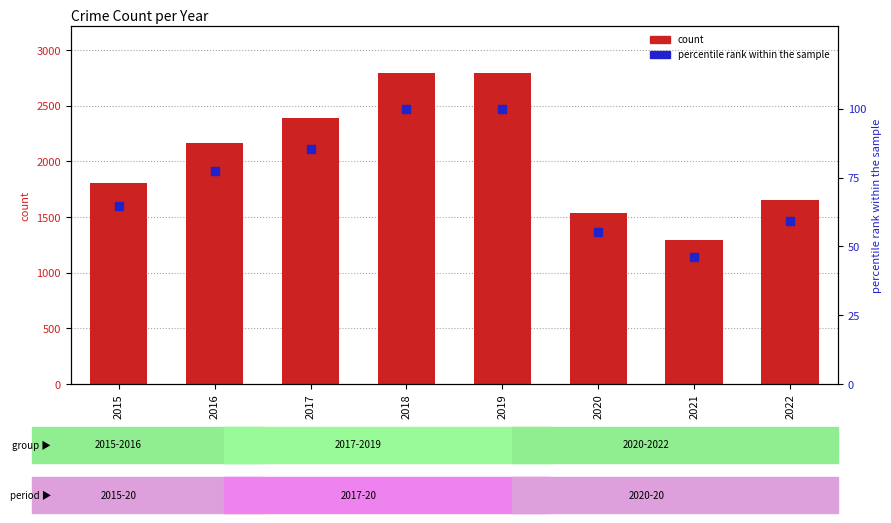

Which series contains the highest Y value?

count